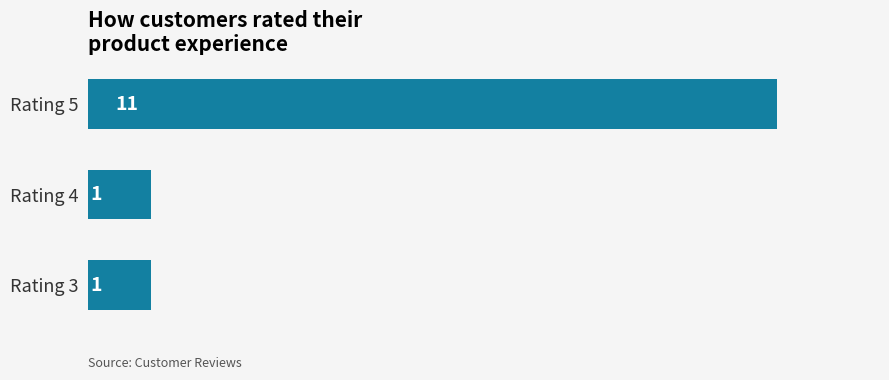

Does the chart contain stacked bars?

No